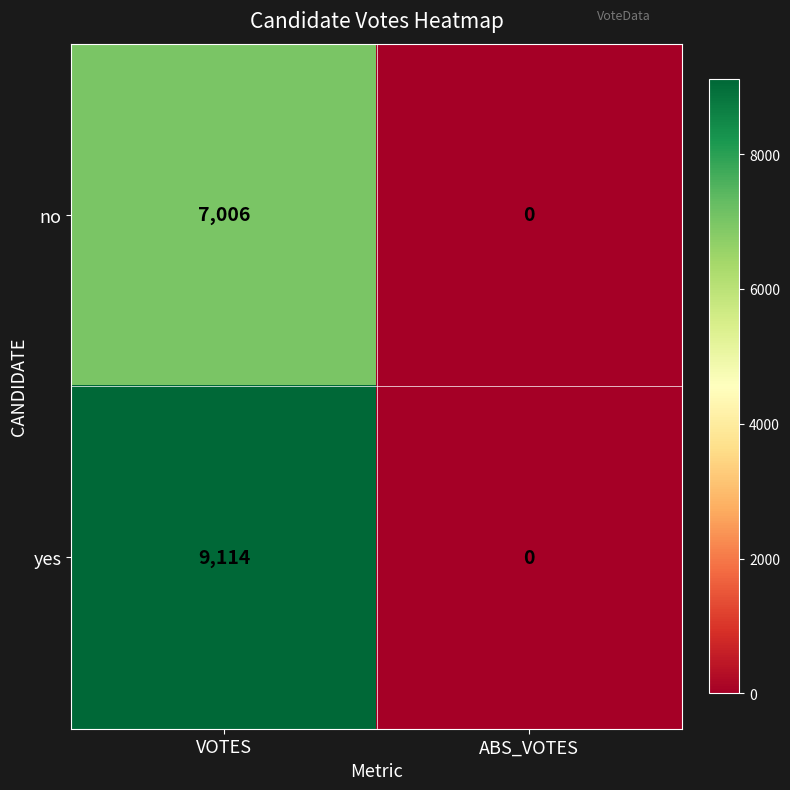

Is it true that yes equals 2862 at VOTES?

False